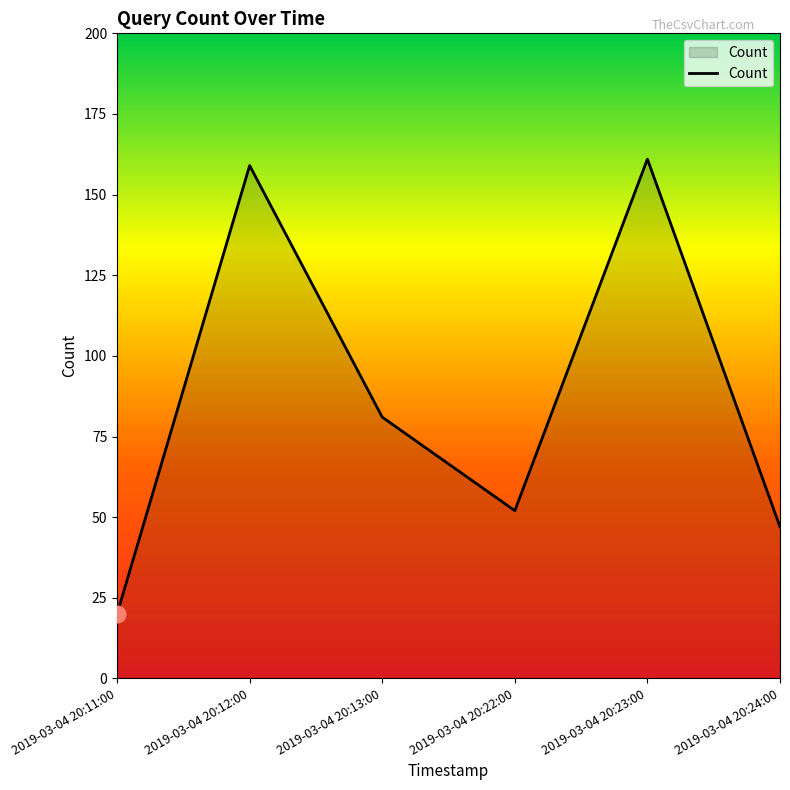

What is the difference between the second highest and second lowest values?

112